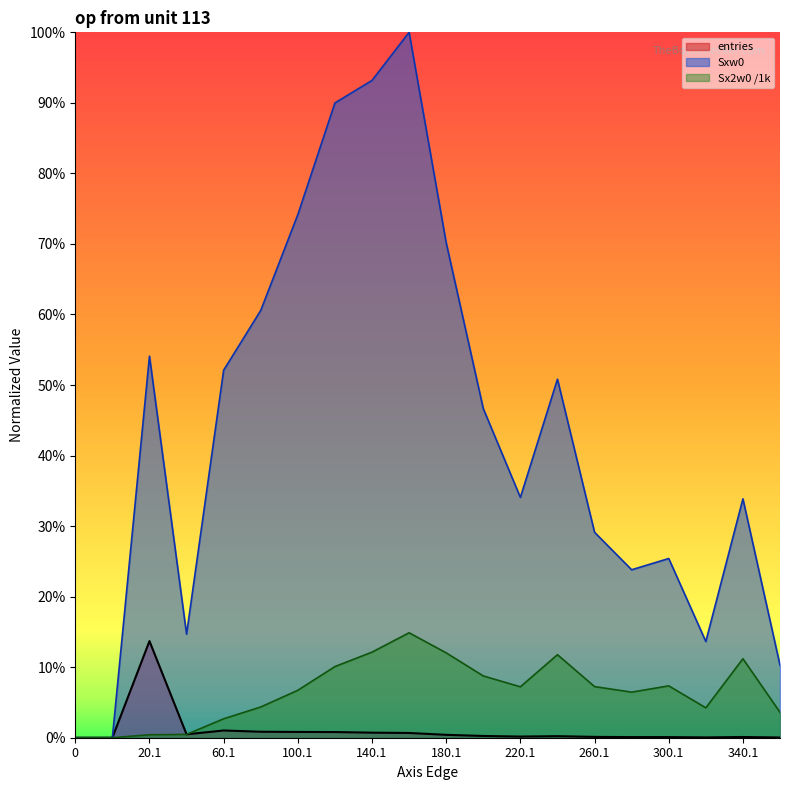

How many lines are shown in the chart?

3